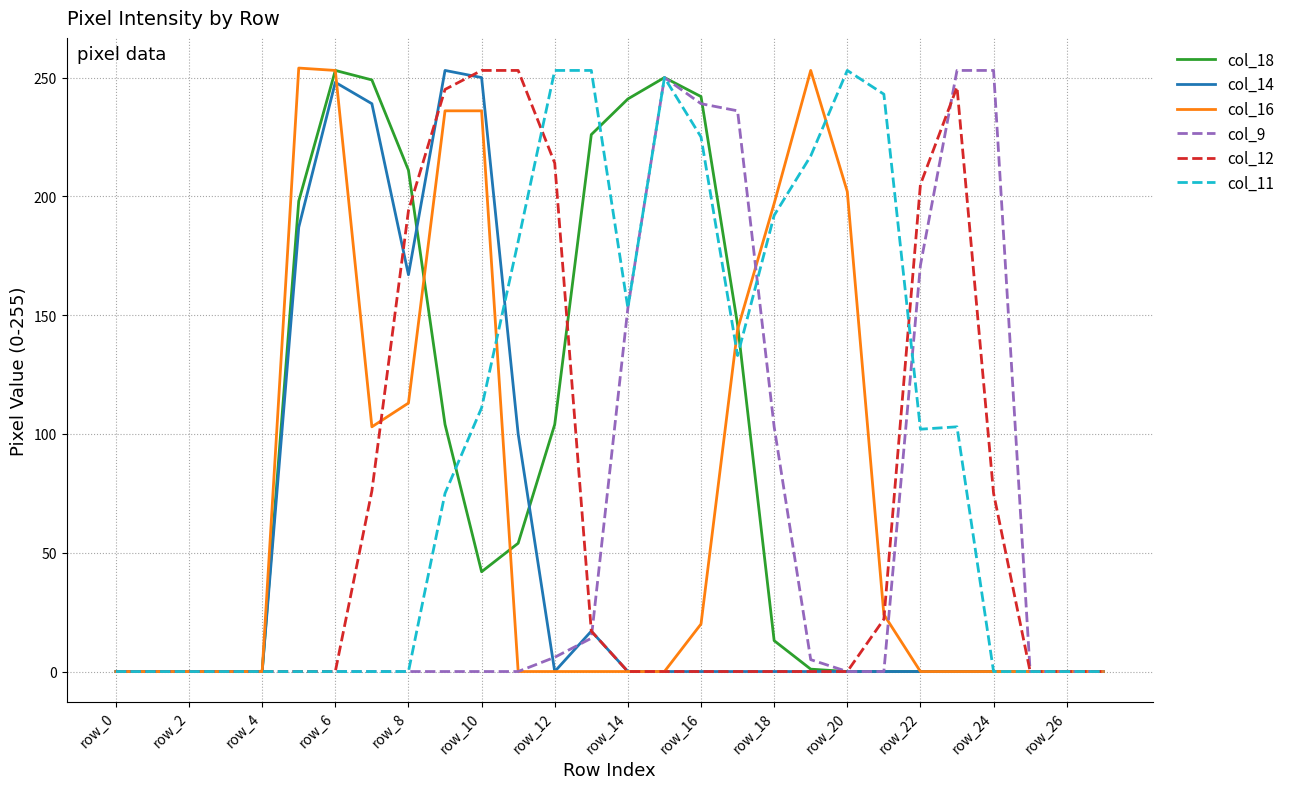

Which series has the largest total across all categories?

col_11